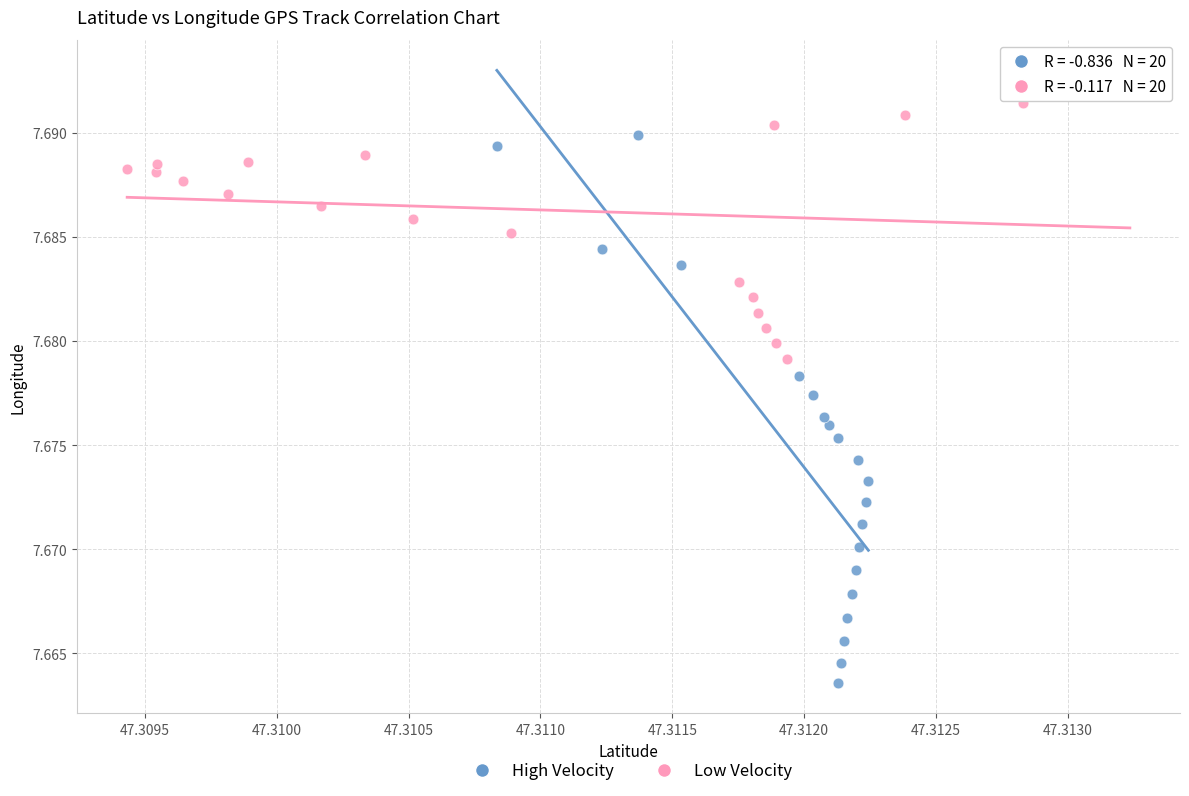

Which series has the widest spread of Y values?

High Velocity